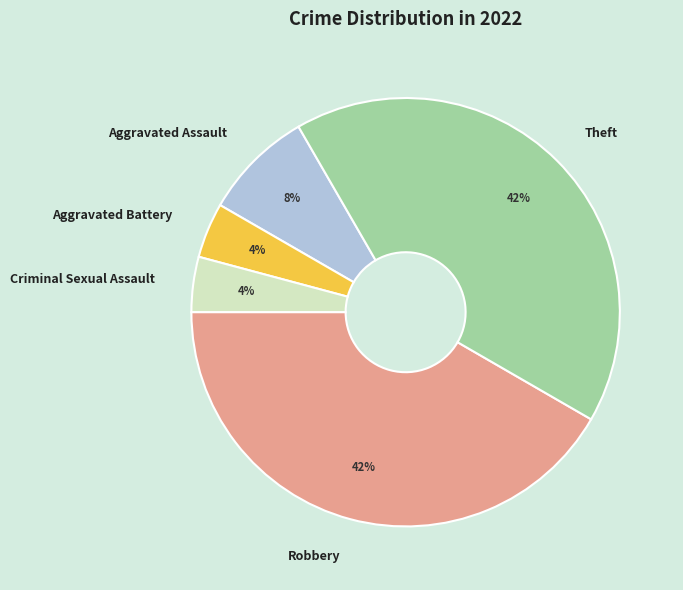

Does any single category account for the majority?

No